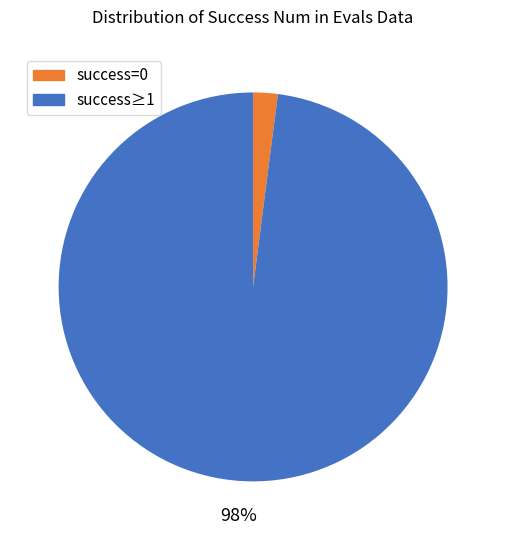

How many slices are in this pie chart?

2